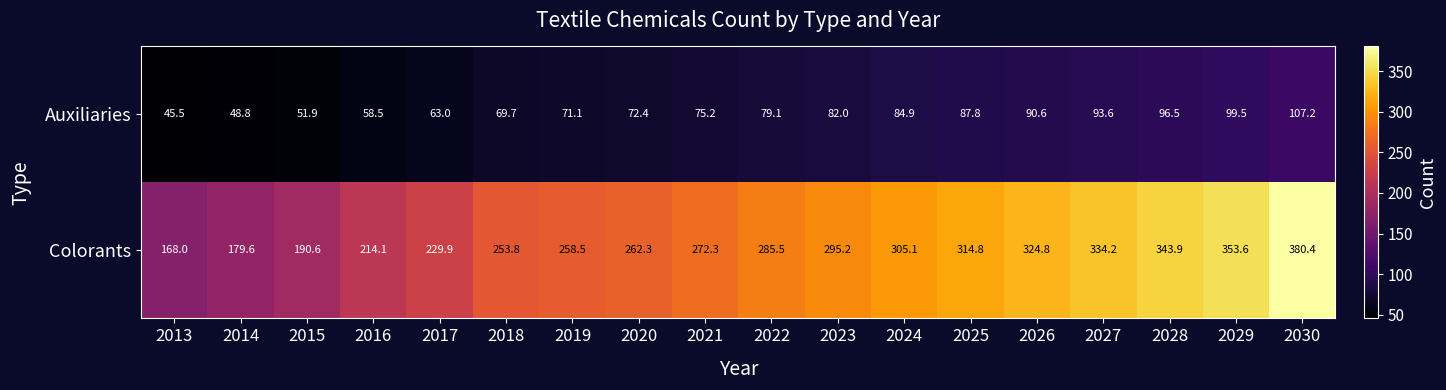

Where is Colorants nearest to the value 274?

2021